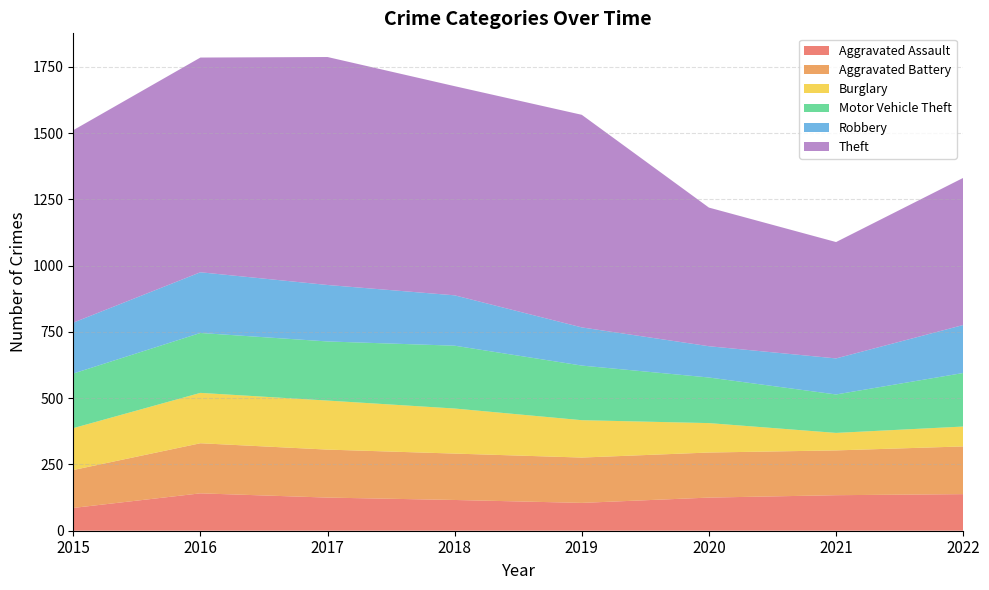

Reading left to right, what are all the values shown in this chart?

Aggravated Assault: 86	141	125	116	105	125	134	138
Aggravated Battery: 143	189	181	175	171	170	169	180
Burglary: 158	190	185	170	141	111	66	75
Motor Vehicle Theft: 206	226	223	237	206	172	145	202
Robbery: 192	229	213	190	144	118	136	181
Theft: 726	810	860	789	802	523	439	555